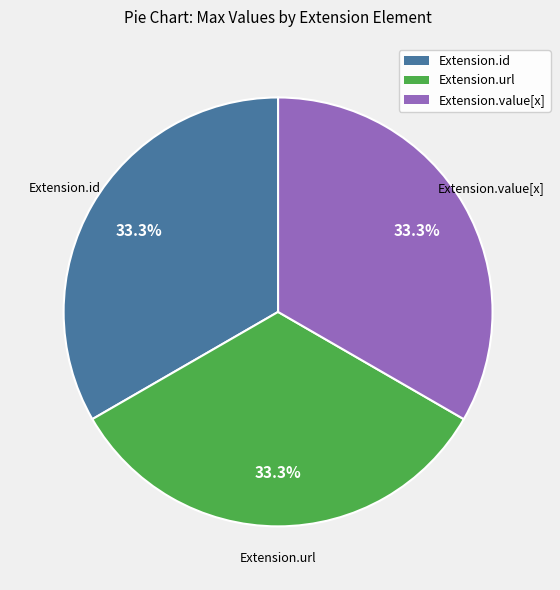

Does any single category account for the majority?

No